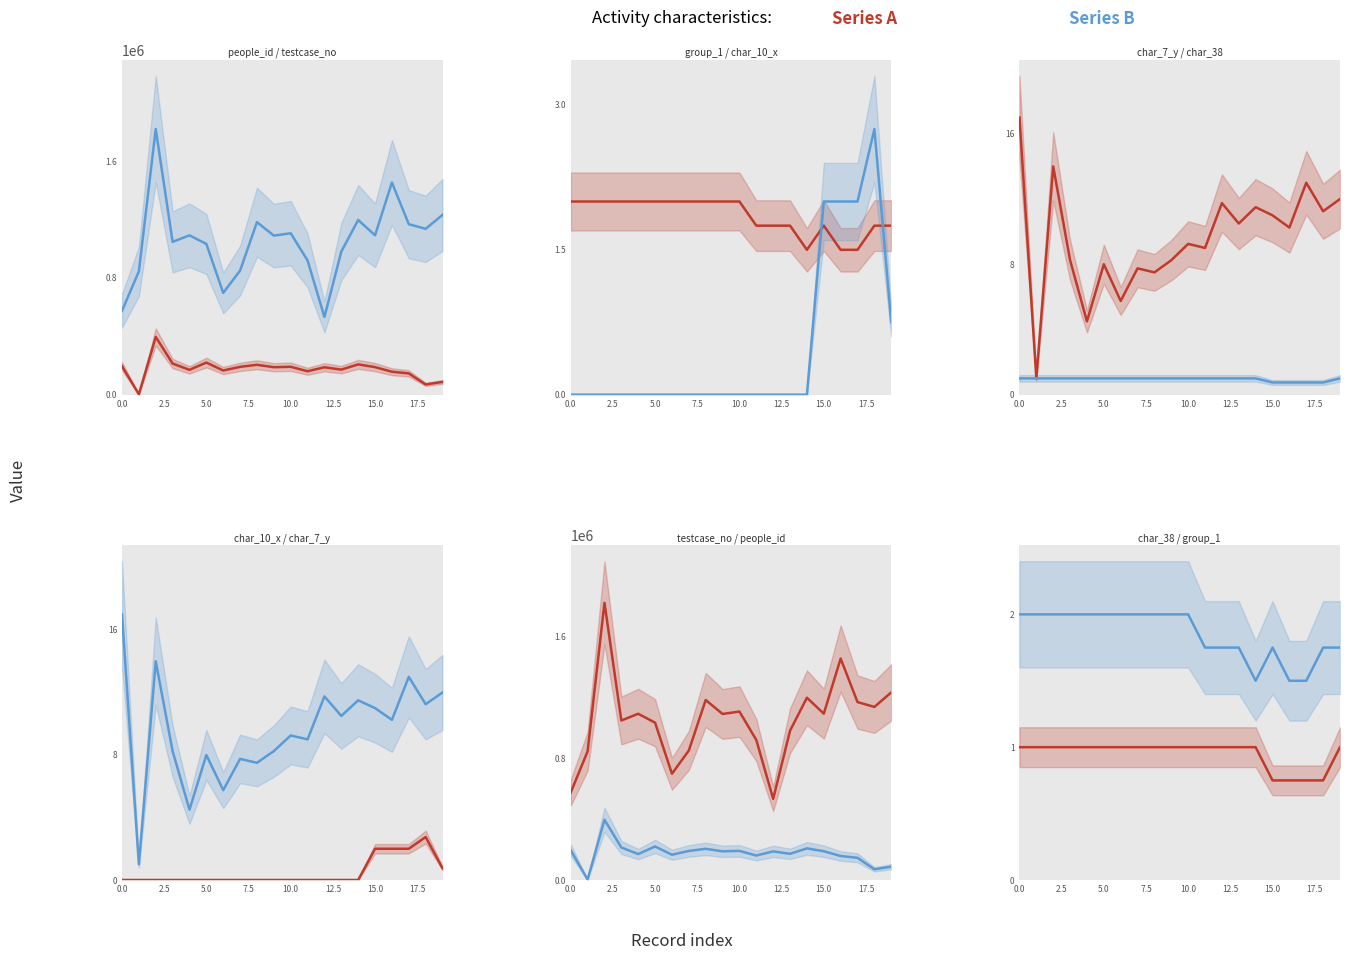

Which series changed the most between 13 and 16?

testcase_no